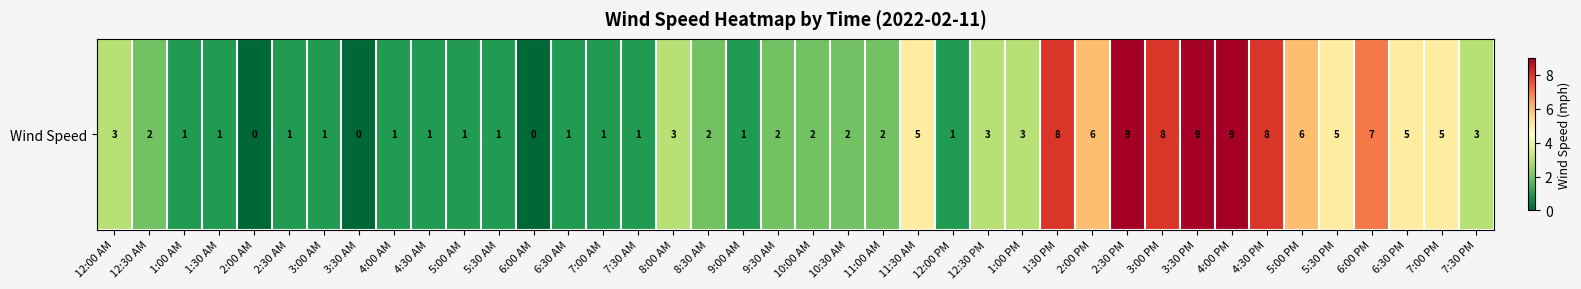

Where does the data first go above 2?

12:00 AM